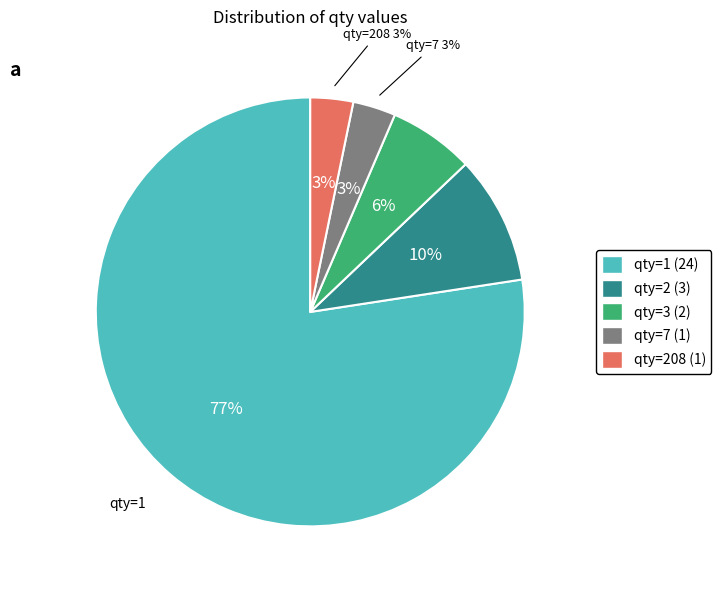

Combined, do 15 and 22 account for over 50%?

No